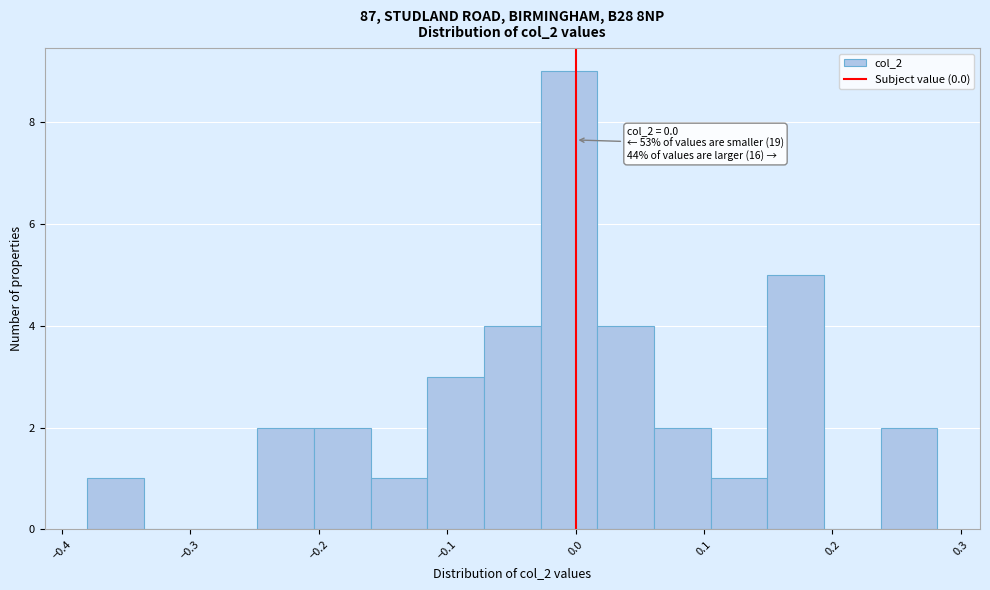

Over which range of the x-axis is the bar tallest?

-0.03 to 0.02